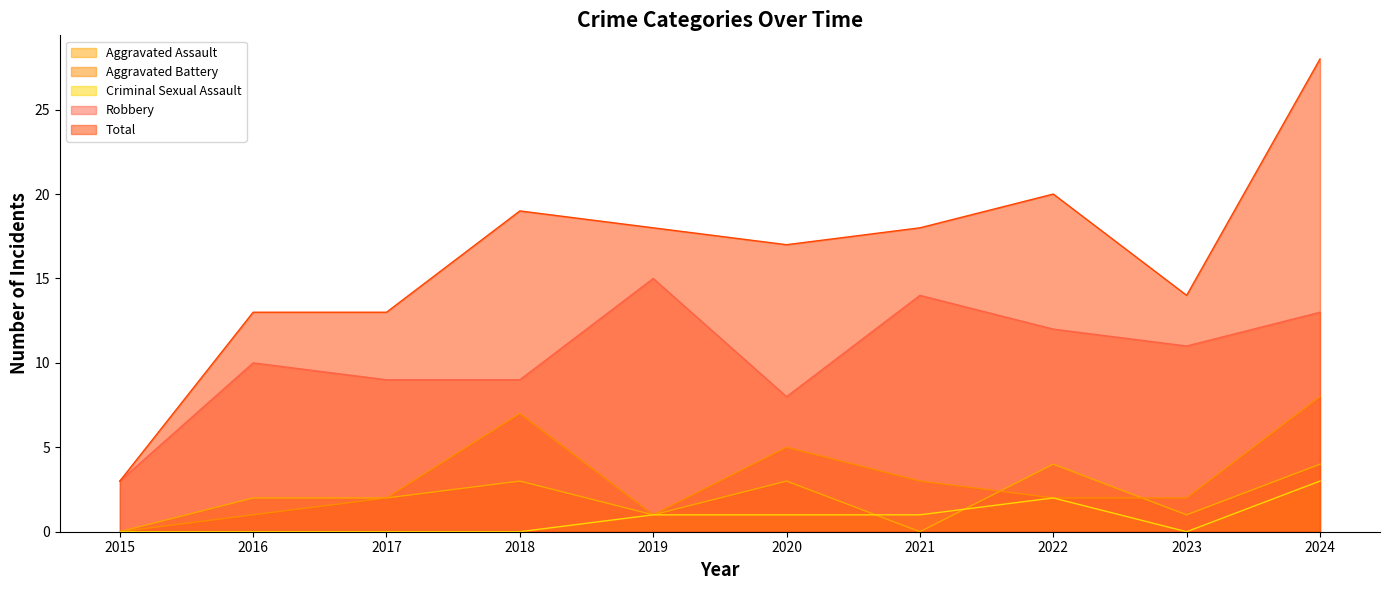

Which has a higher value, 2021 or 2023?

2023